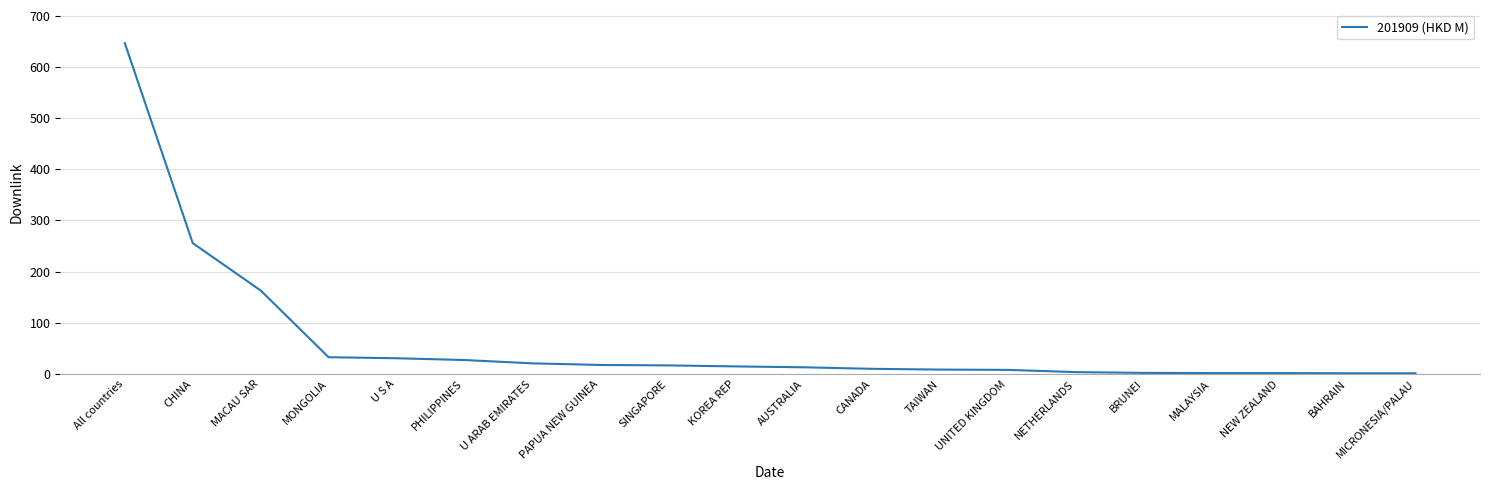

Between CHINA and SINGAPORE, which is larger?

CHINA